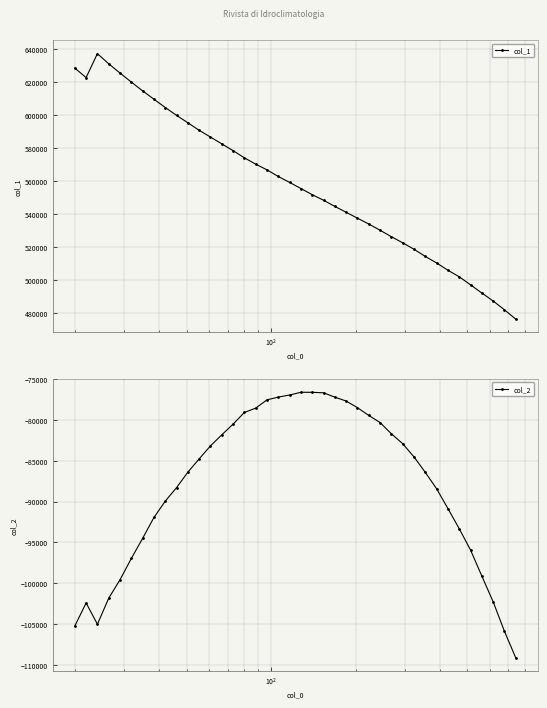

Reading left to right, extract all data points from this chart.

col_1: 628518.0	622764.4	637326.2	631125.0	625506.8	620019.3	614687.1	609624.2	604591.1	599813.5	595304.5	590742.8	586629.0	582522.6	578388.2	574023.2	570192.0	566714.9	562696.2	559081.2	555381.5	551643.8	548262.7	544520.2	540957.4	537373.9	533824.2	530048.9	526133.1	522420.9	518504.8	514130.7	510182.6	505754.2	501799.8	496903.5	491936.1	487078.3	481745.1	476063.0
col_2: -105220.5	-102399.4	-105002.8	-101813.0	-99558.2	-96952.2	-94494.5	-91942.3	-89941.6	-88288.3	-86394.0	-84772.9	-83180.4	-81827.3	-80518.5	-79092.0	-78563.0	-77547.5	-77213.1	-76959.0	-76623.3	-76626.5	-76688.5	-77216.9	-77699.2	-78504.9	-79454.1	-80328.1	-81701.9	-82911.6	-84528.7	-86417.4	-88426.0	-90843.2	-93308.4	-95917.9	-99101.9	-102247.1	-105858.6	-109107.6